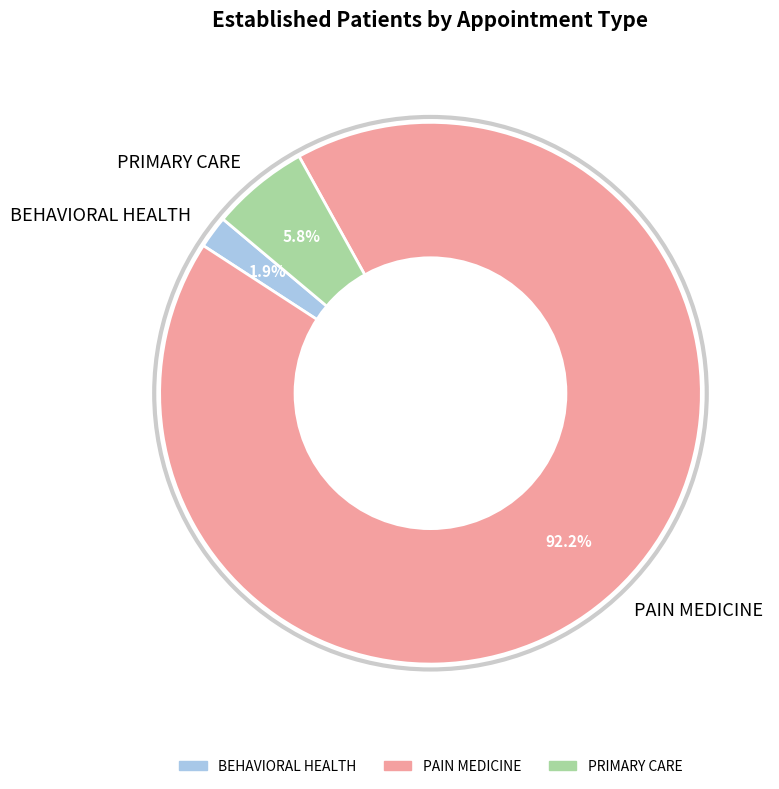

To the nearest percent, what percentage of the pie is PRIMARY CARE?

6%